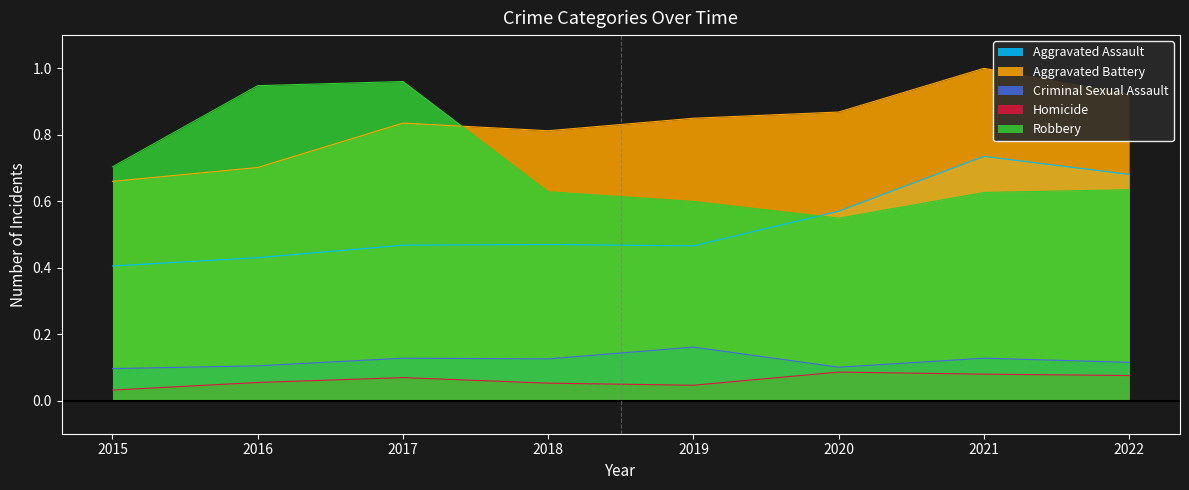

True or false: Robbery has a value of 0.6 at 2022.

True